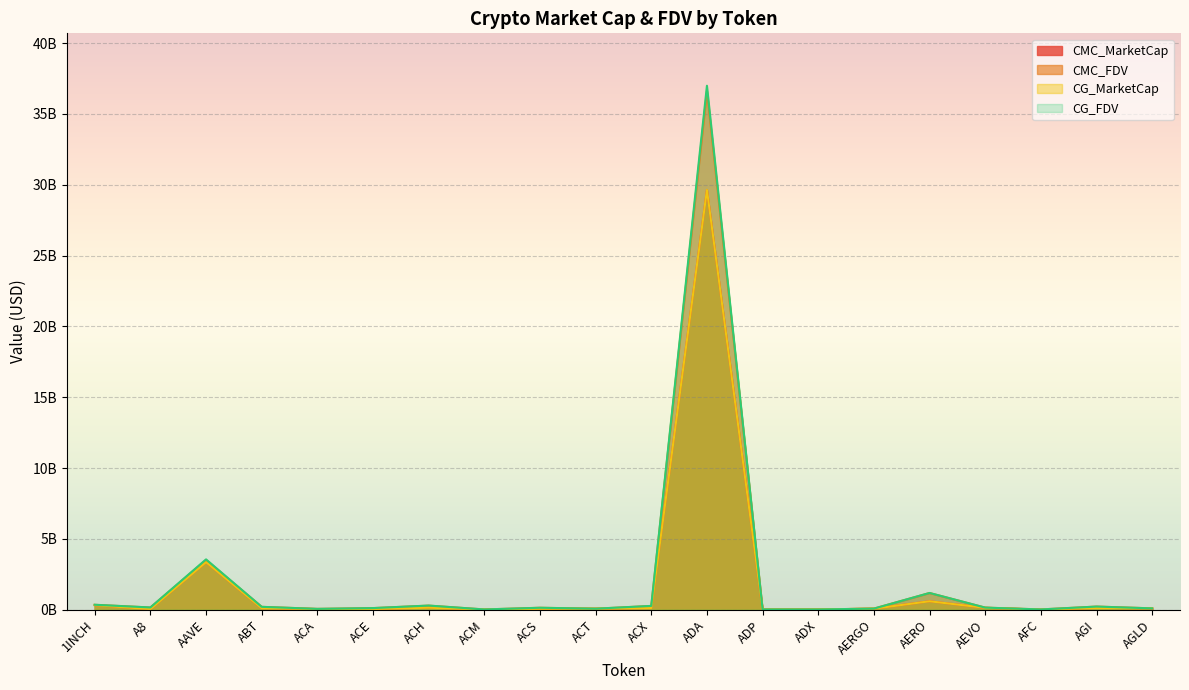

Which series has the largest total across all categories?

CG_FDV